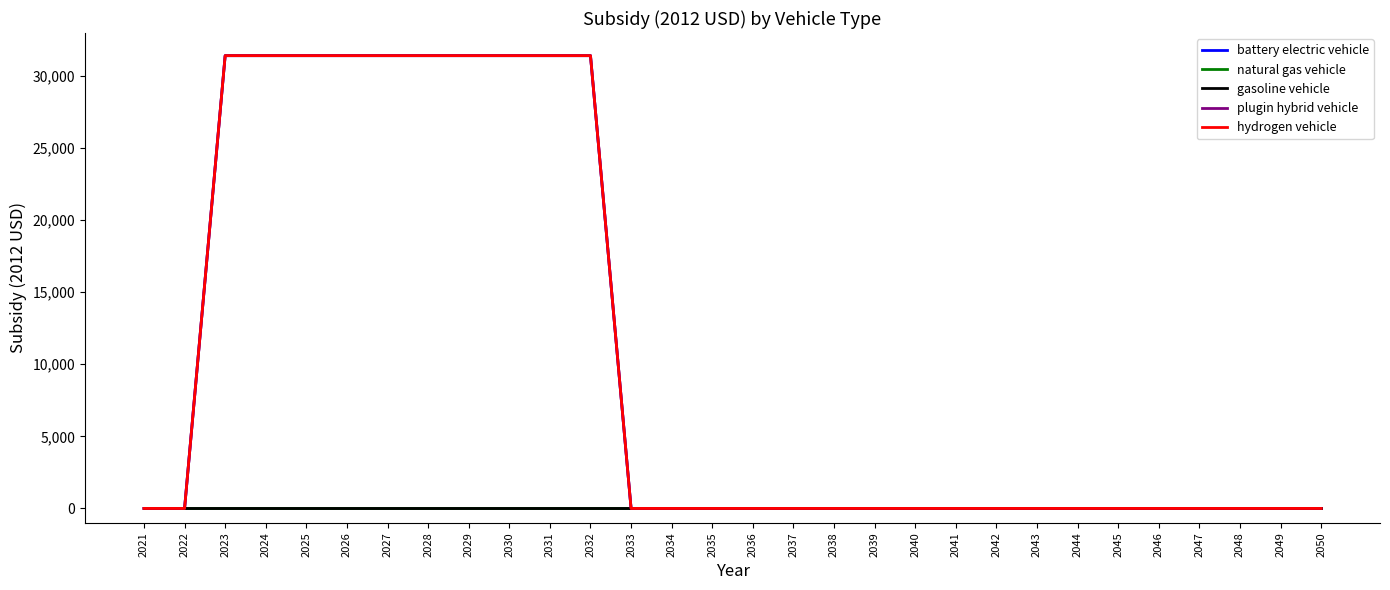

Which series changed the most between 2034 and 2036?

battery electric vehicle